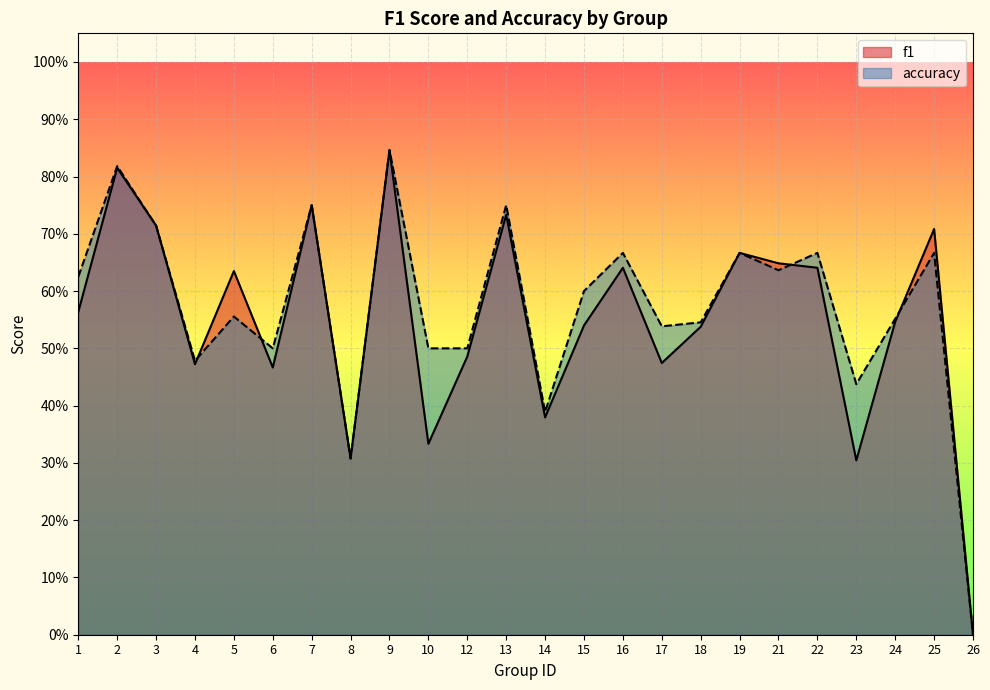

How many lines are shown in the chart?

2